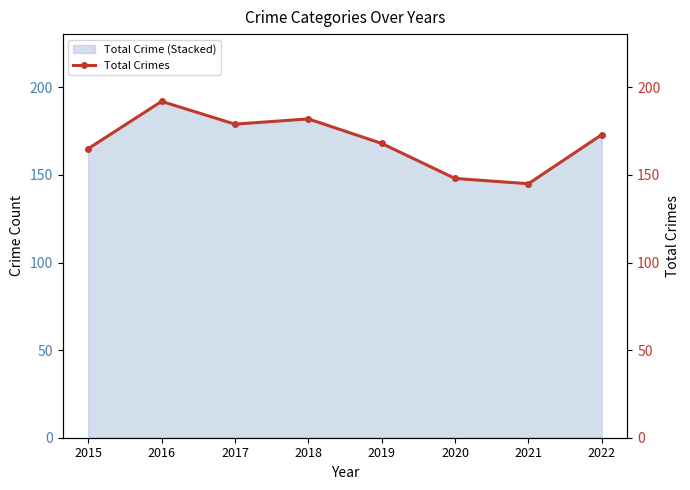

Does the chart have visible grid lines?

No